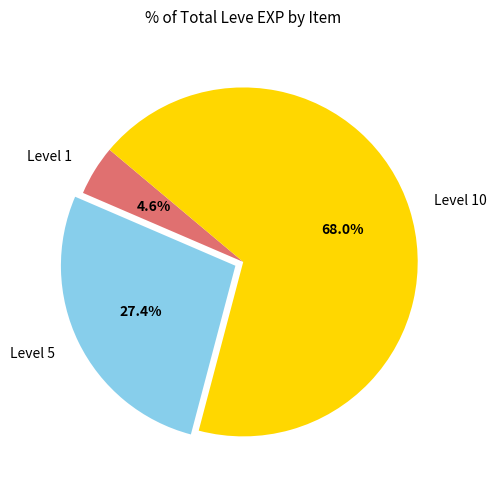

Which category has the biggest portion of the pie?

Level 10